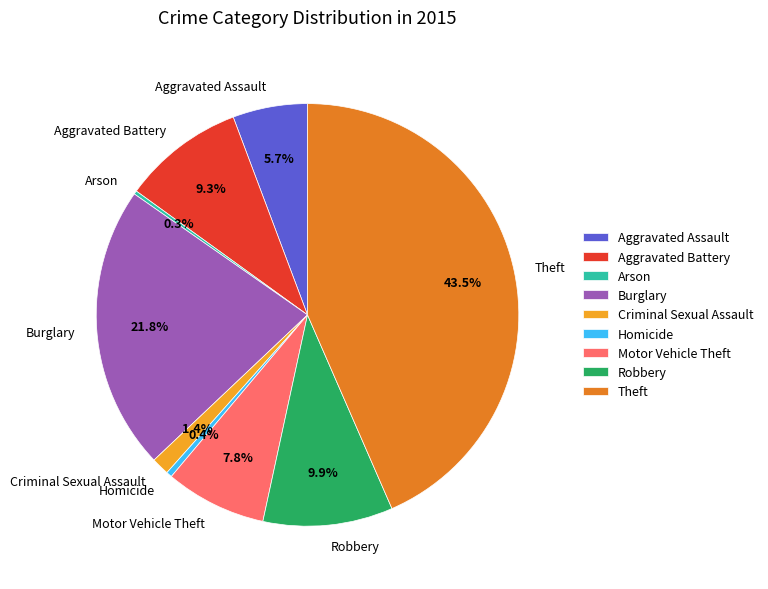

To the nearest percent, what percentage of the pie is Aggravated Battery?

9%